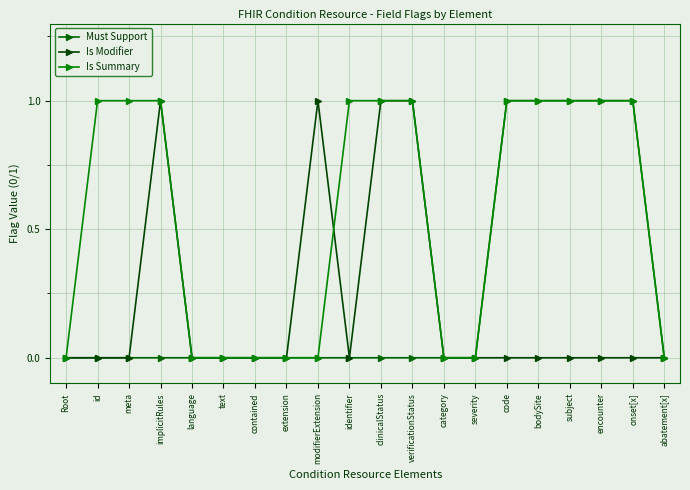

What is the difference between the maximum and minimum values in the Is Modifier series?

1